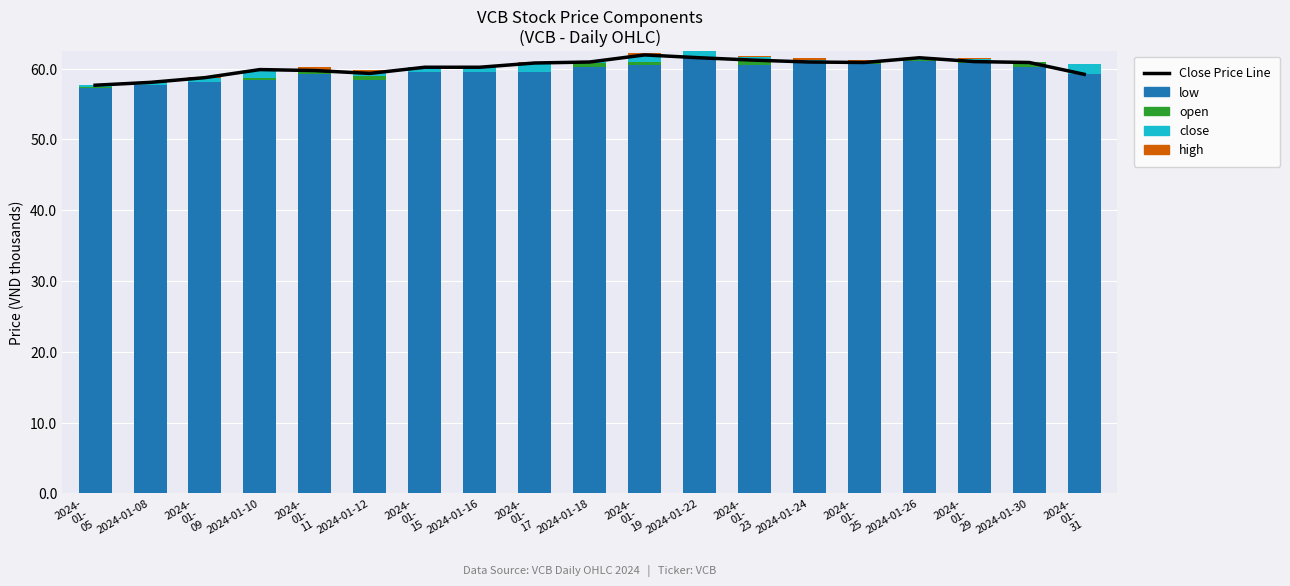

What is the label of the 10th bar from the right?

2024-01-18